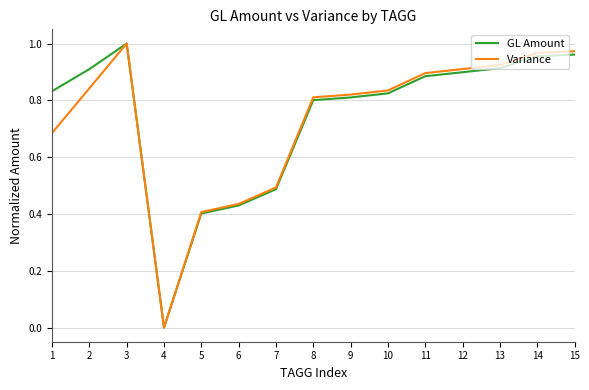

Is the value of Variance at 5 greater than the value of GL Amount at 13?

No